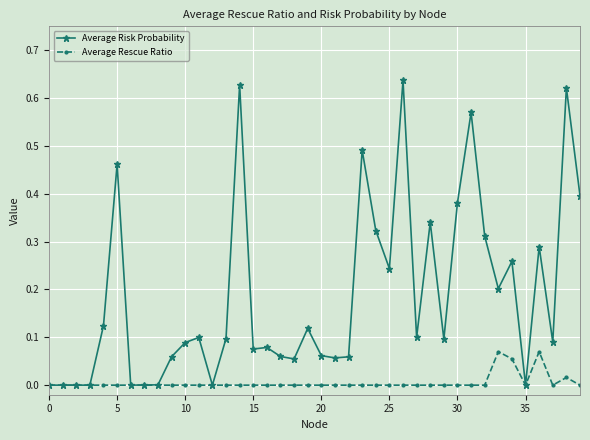

Does the chart display data point markers on the line(s)?

Yes